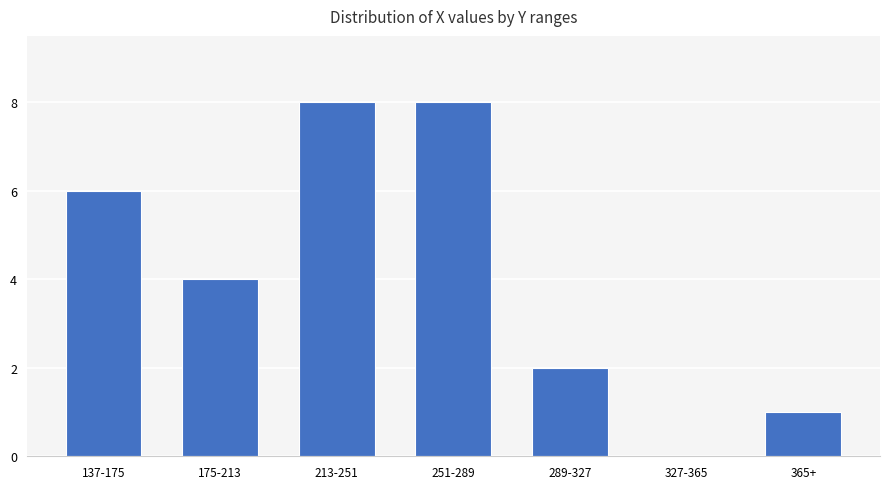

What is the greatest value displayed?

8